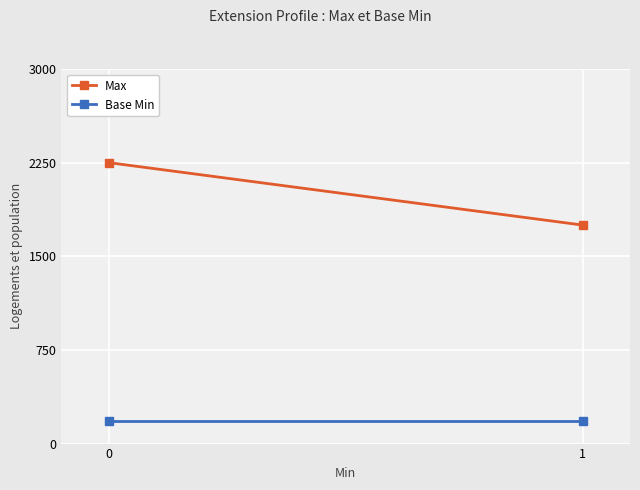

What is the lowest value of the Base Min series?

180